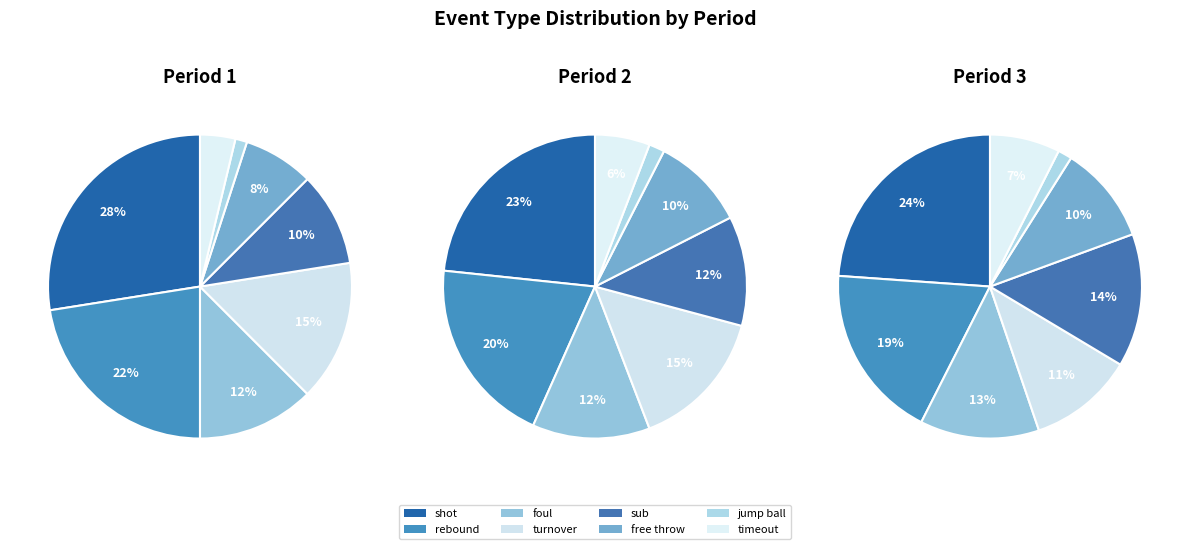

Is rebound the majority of the pie?

No